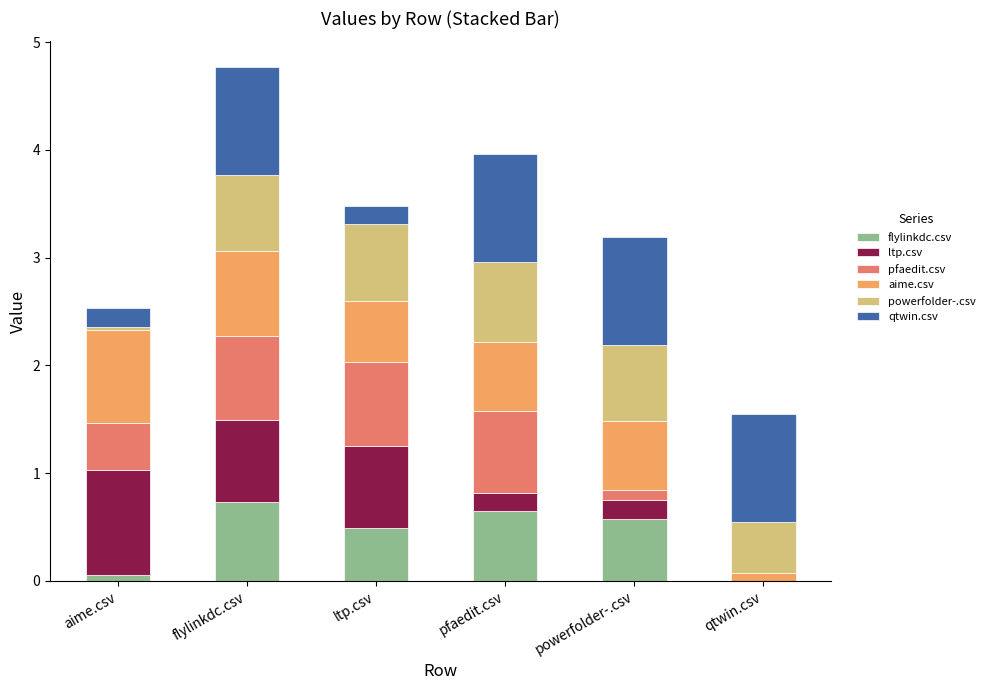

The value of flylinkdc.csv at flylinkdc.csv is 0.7. True or false?

True